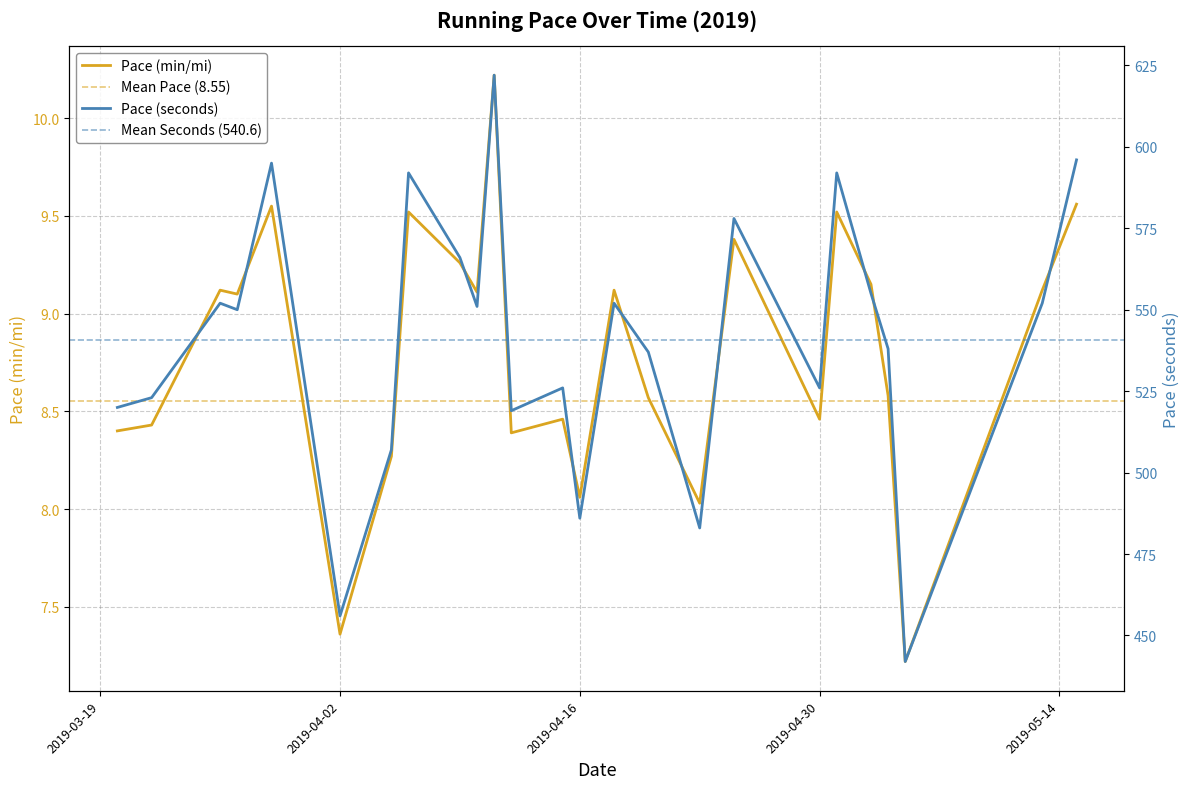

Rank the series at 2019-05-01 from highest to lowest value.

Pace (seconds), Pace (min/mi)